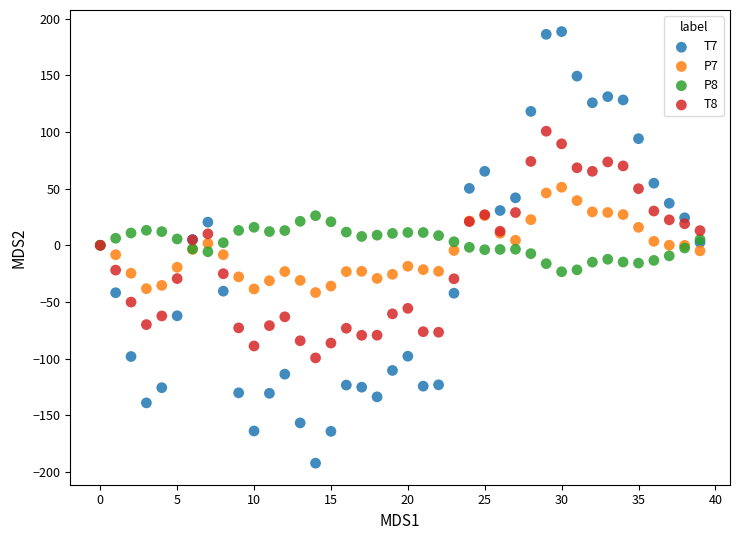

What are all the series names shown in the legend?

T7, P7, P8, T8